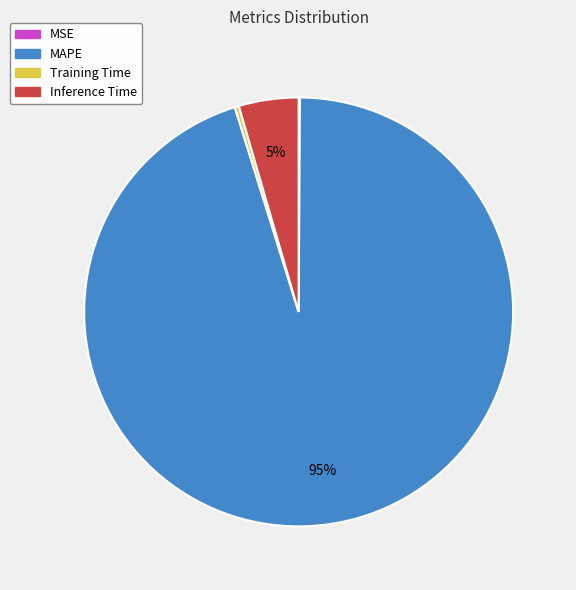

To the nearest percent, what is the average slice percentage?

25%